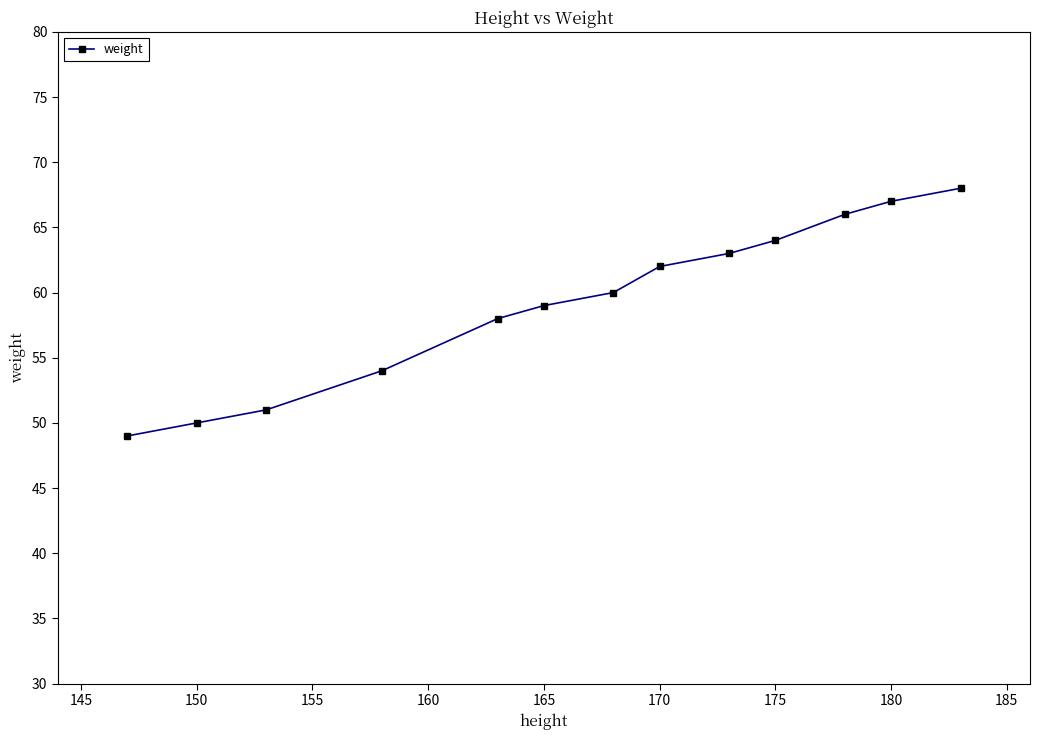

What is the value of the 10th point from the left?

64